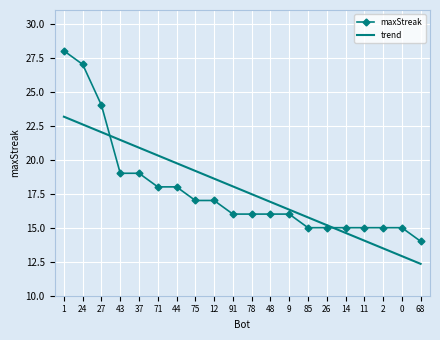

At how many categories does at least one series exceed 19?

8